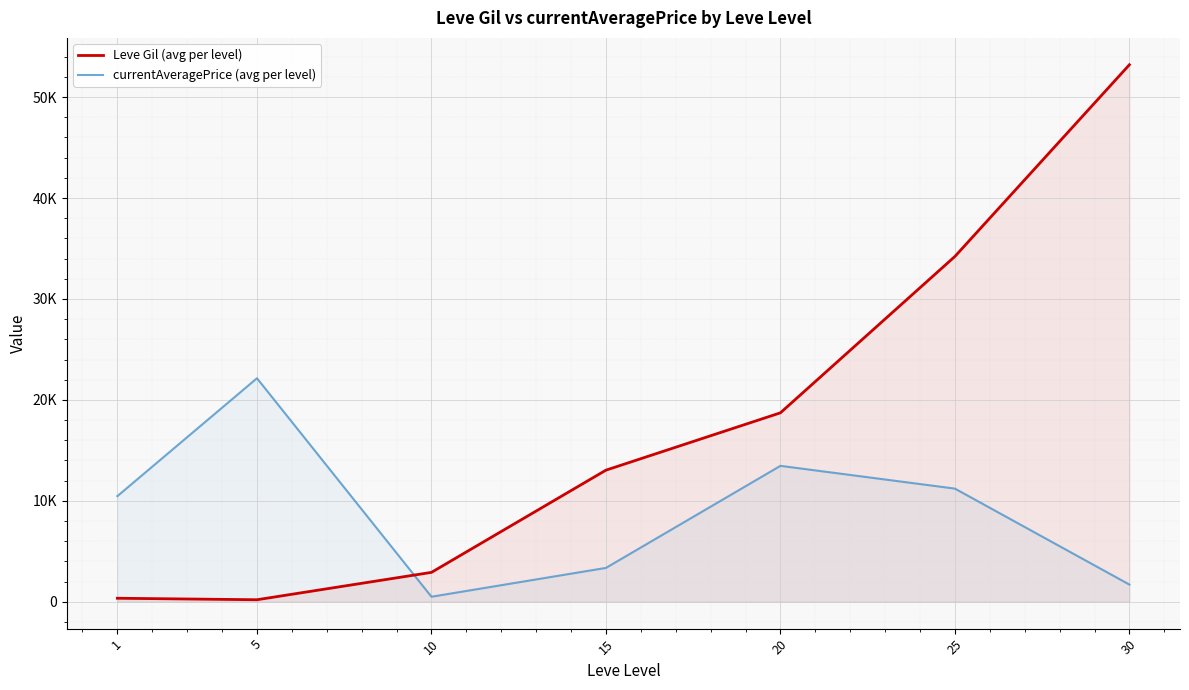

Reading right to left, what are all the values shown in this chart?

Leve Gil (avg per level): 53202.5	34211.7	18720.0	13040.0	2913.3	201.7	349.8
currentAveragePrice (avg per level): 1703.4	11211.1	13465.7	3355.0	499.7	22144.9	10466.1